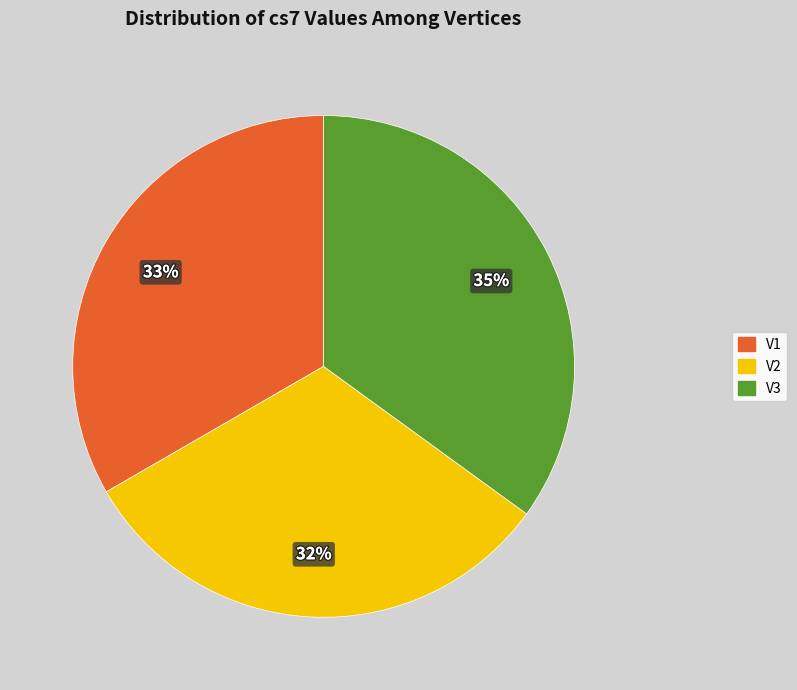

What percentage is the V3 slice, to the nearest percent?

35%